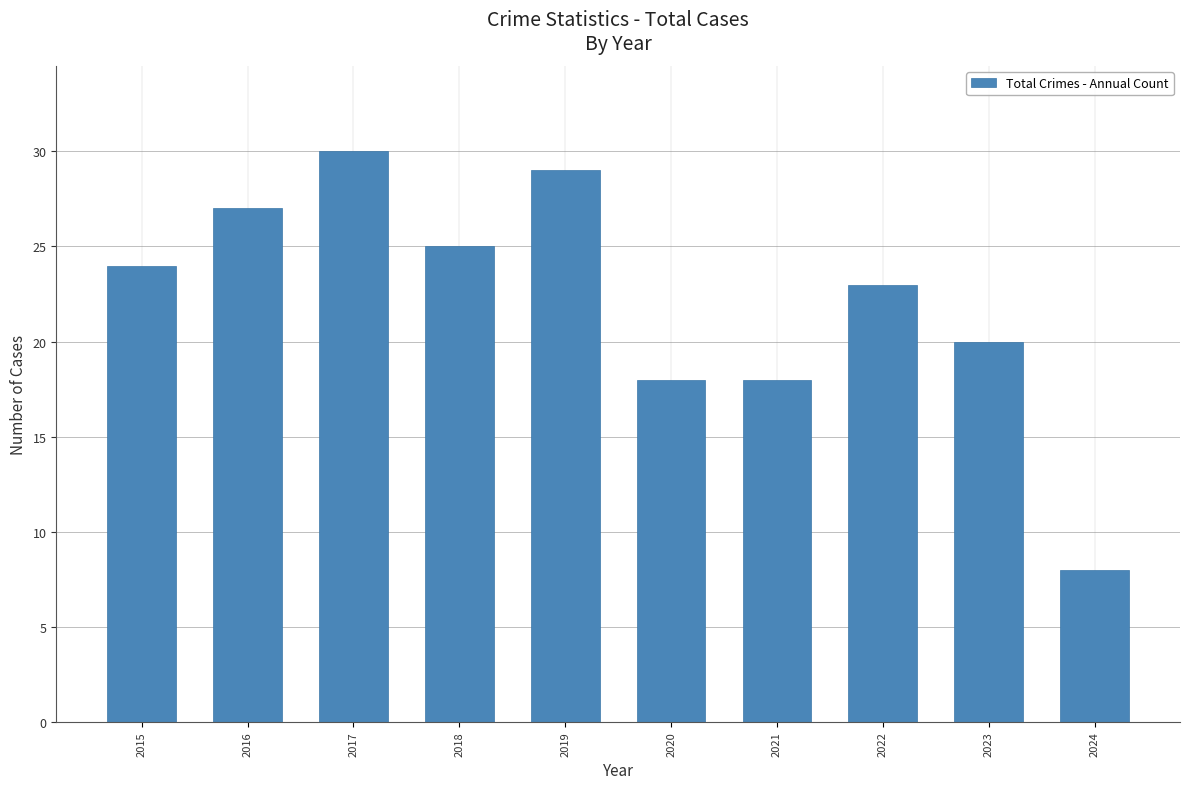

The chart shows a value of 29 at 2019. True or false?

True